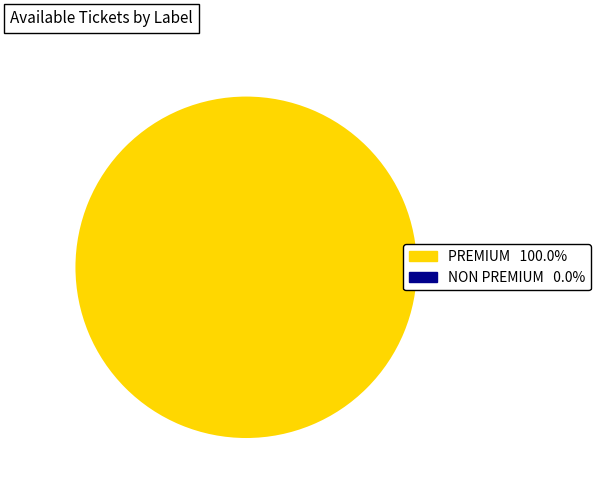

Is there a majority slice in this chart?

Yes